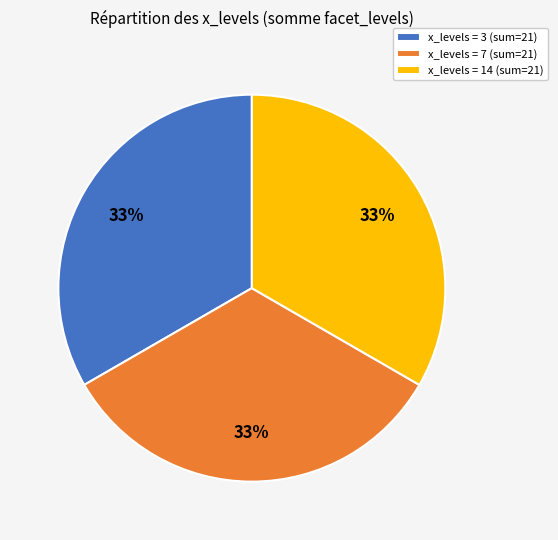

Combined, do x_levels = 3 (sum=21) and x_levels = 14 (sum=21) account for over 50%?

Yes